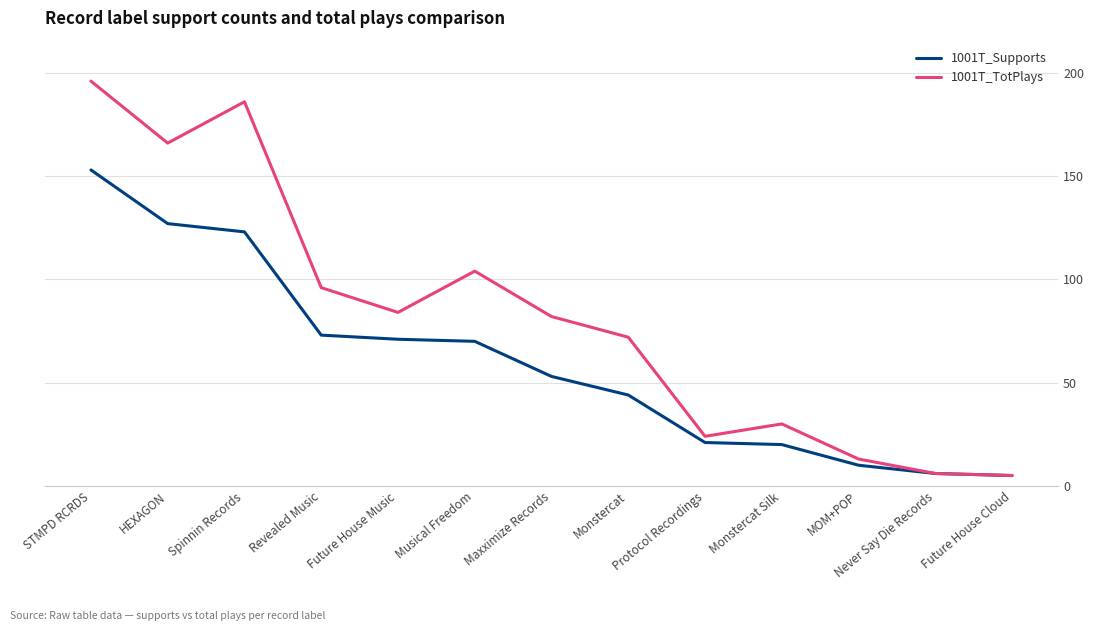

The value of 1001T_TotPlays at Future House Music is 84. True or false?

True